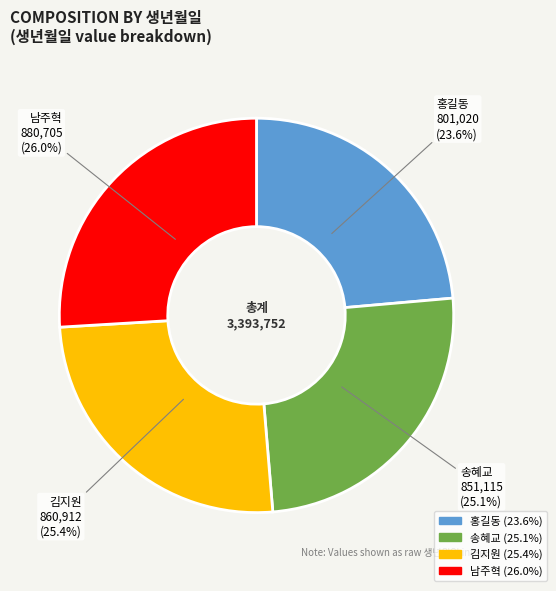

How many segments does this pie chart have?

4